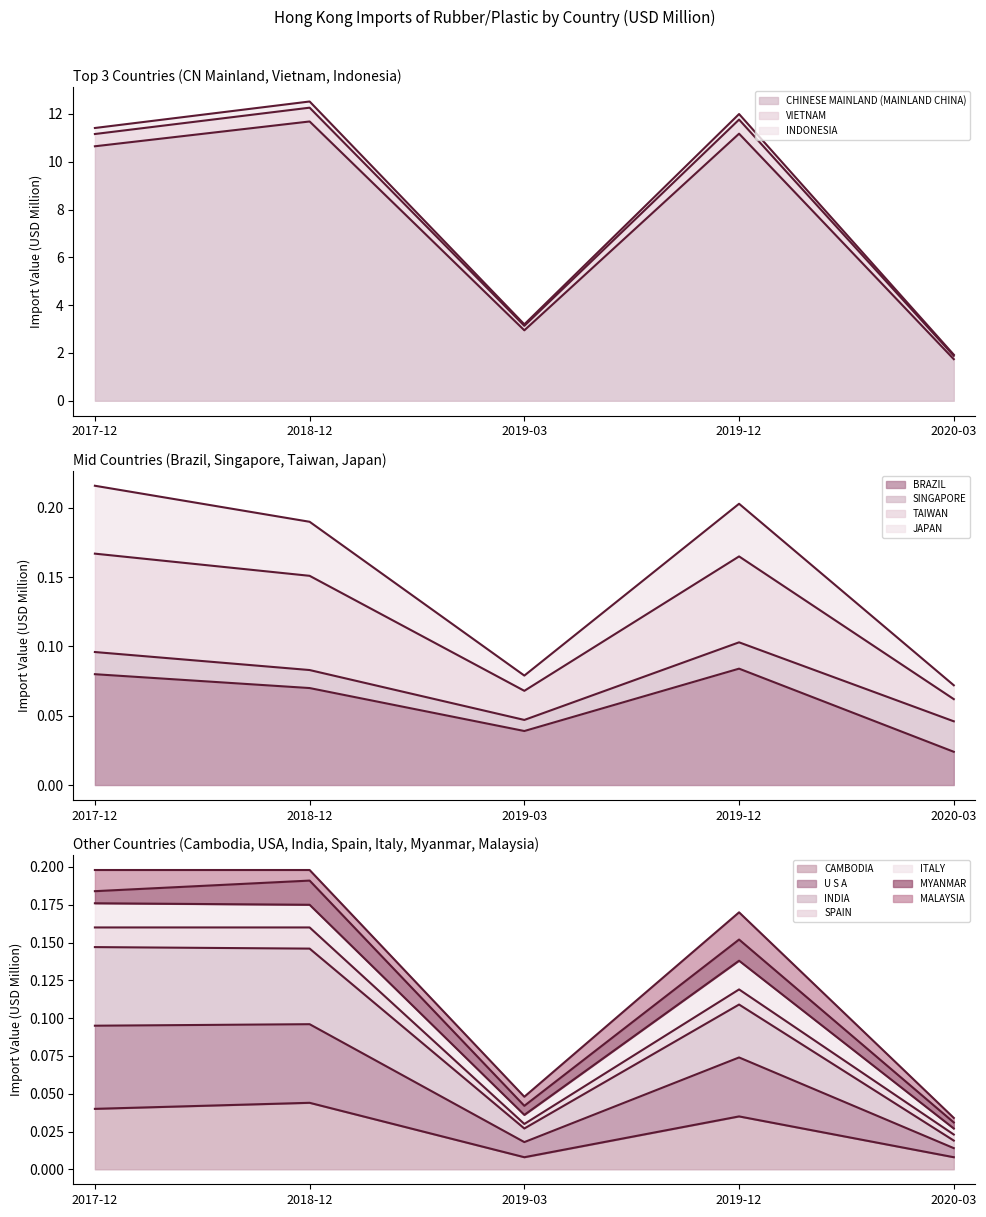

What is the difference between the maximum and minimum values in the 201912 series?

11.2